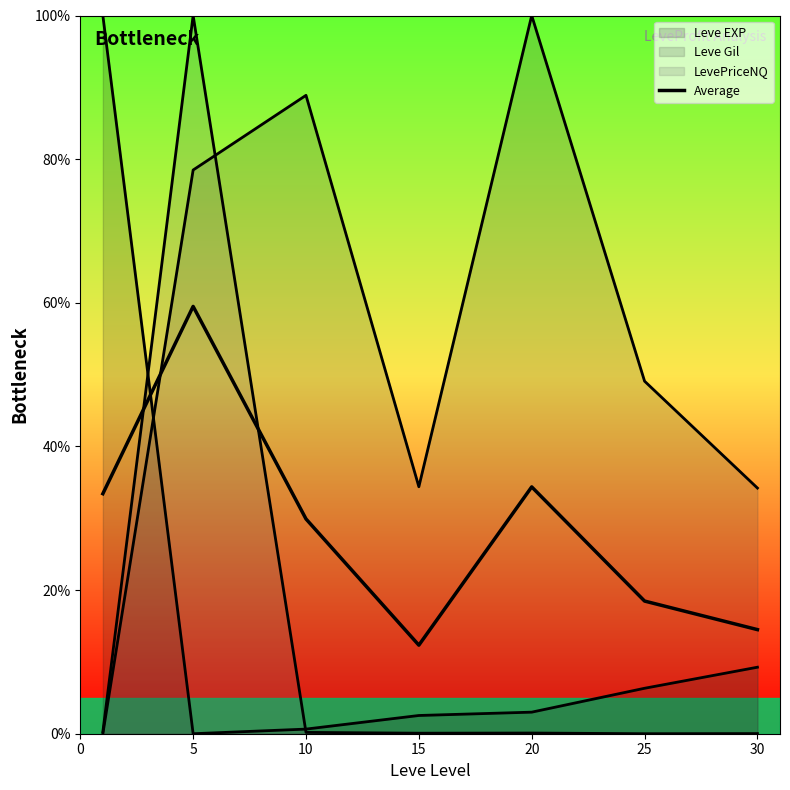

Reading left to right, extract all data points from this chart.

33.4	59.5	29.9	12.3	34.4	18.5	14.5